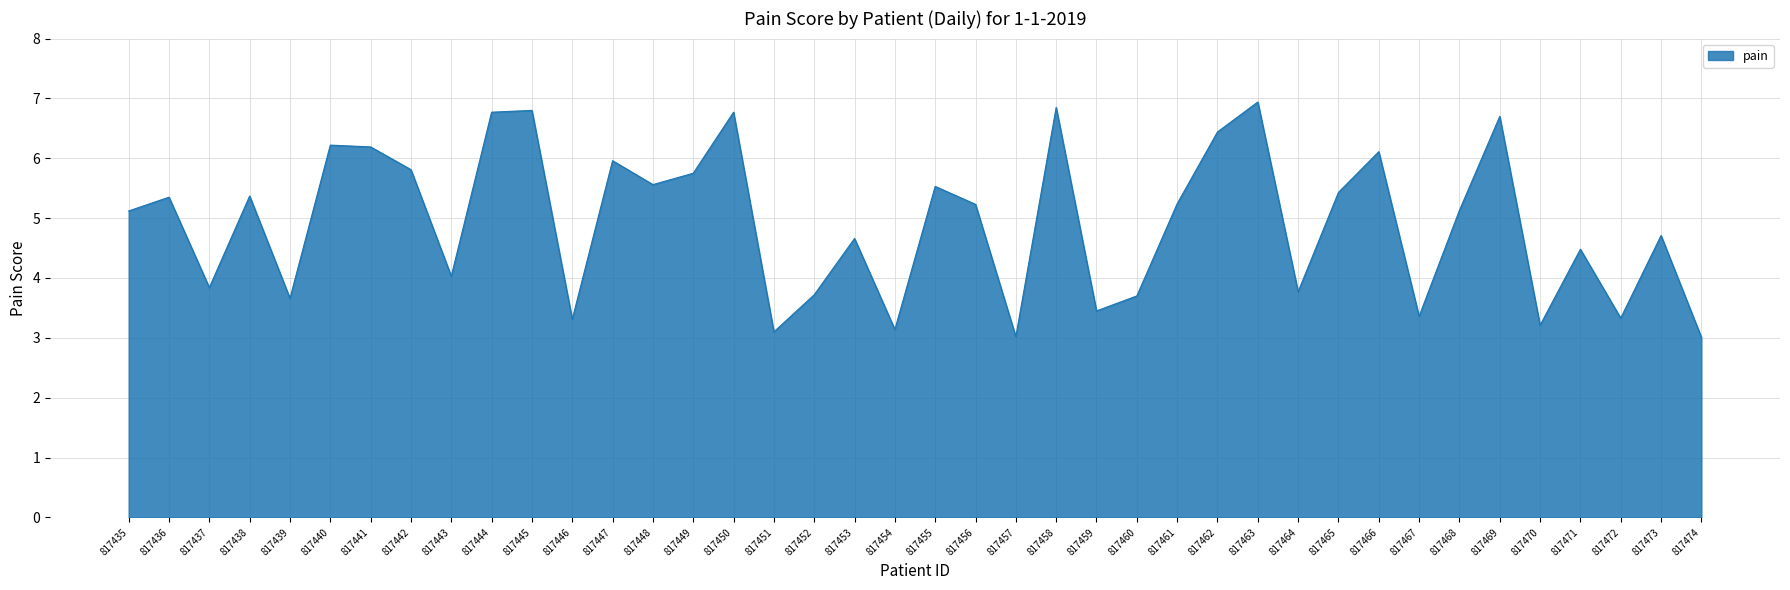

What is the minimum value shown in the chart?

3.0